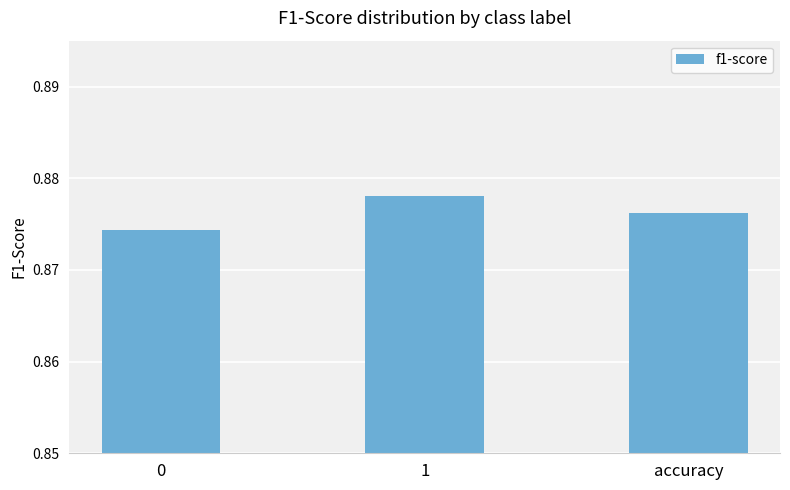

Are the bars horizontal?

No